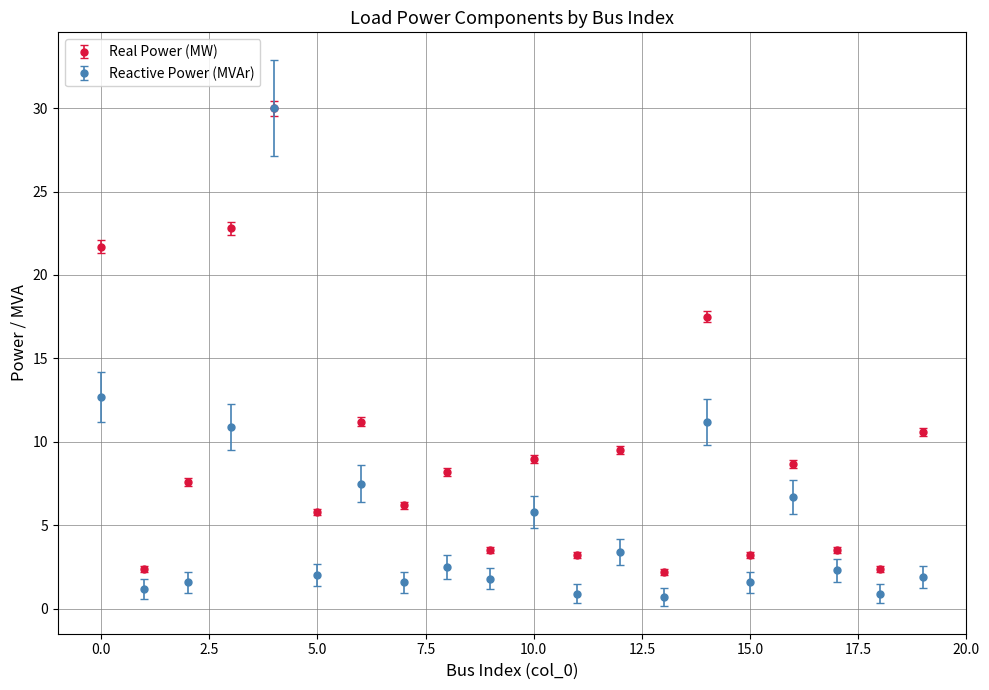

At how many categories does at least one series exceed 18?

3